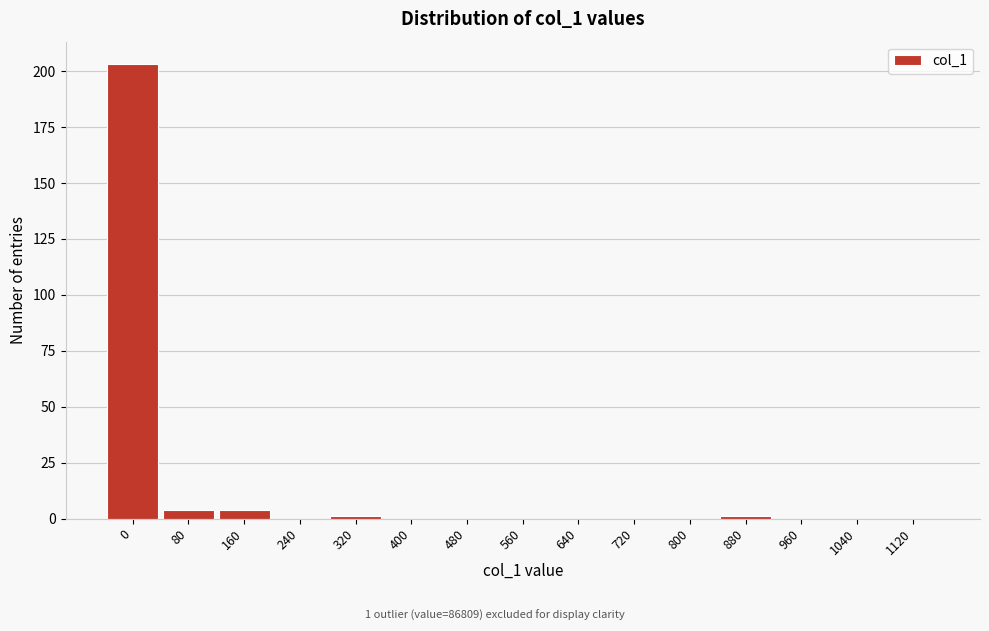

Reading left to right, transcribe all the data shown in this chart.

0=203	80=4	160=4	240=0	320=1	400=0	480=0	560=0	640=0	720=0	800=0	880=1	960=0	1040=0	1120=0